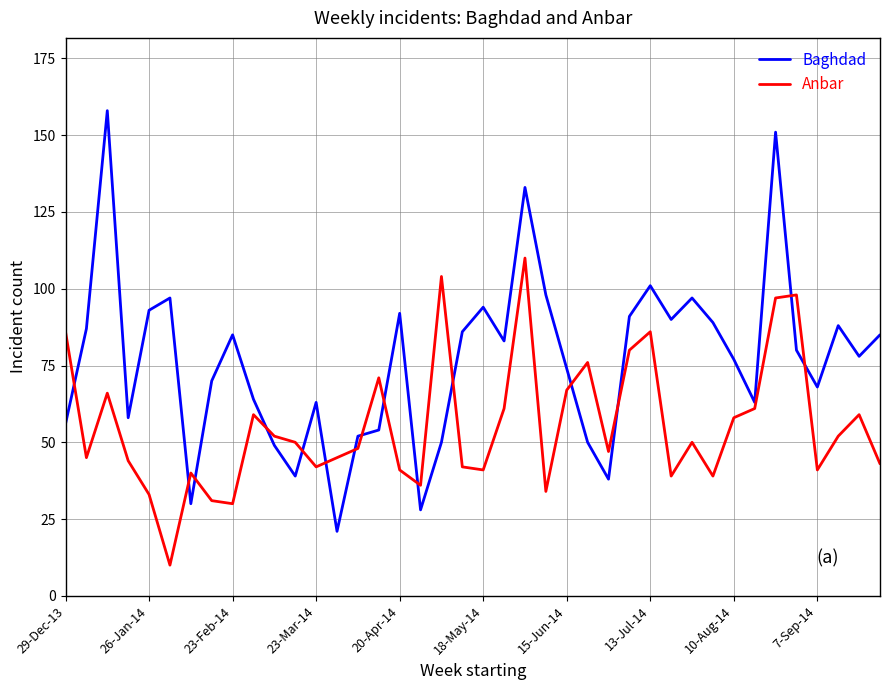

What is the difference between the maximum and minimum values in the Anbar series?

100